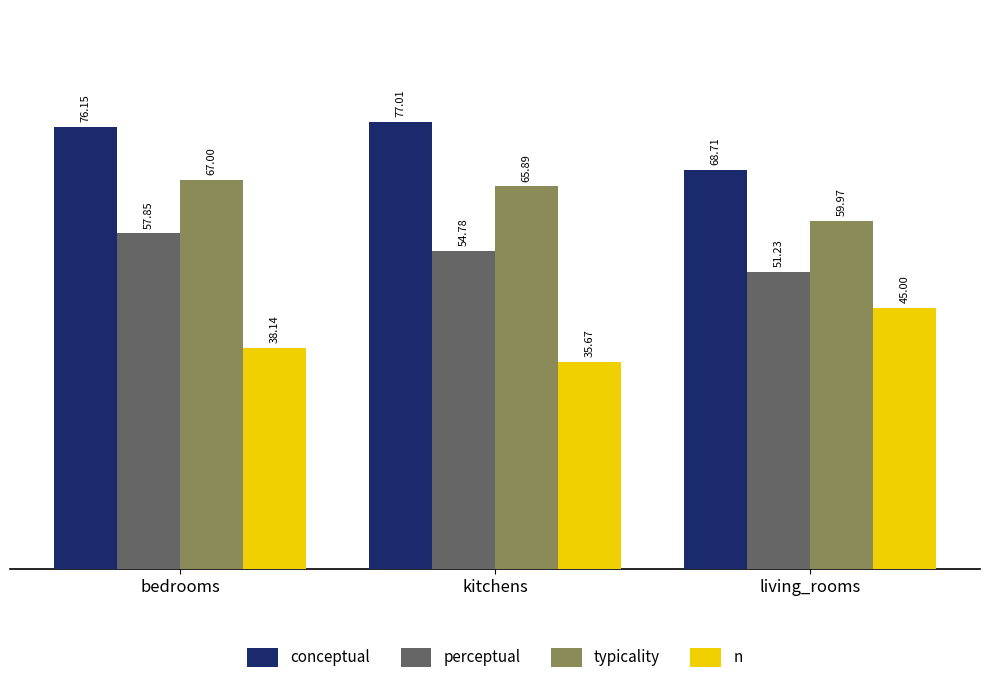

Which series changed the most between bedrooms and living_rooms?

conceptual